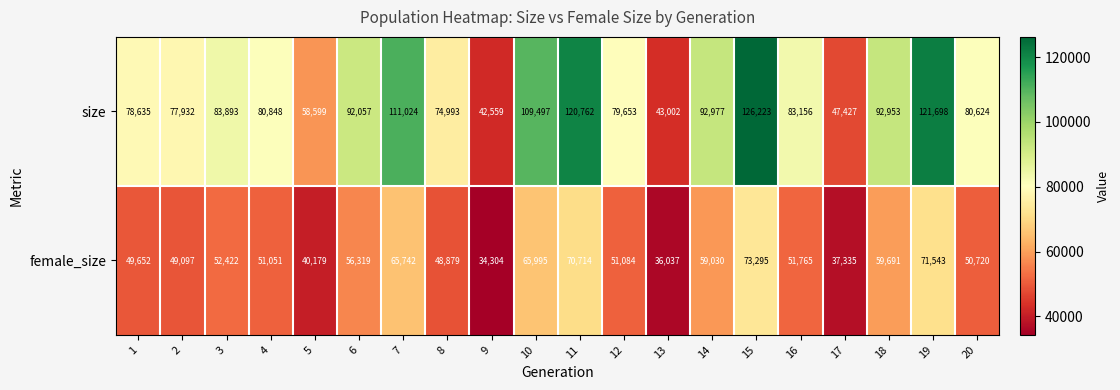

Which label corresponds to the smallest value in the chart?

9